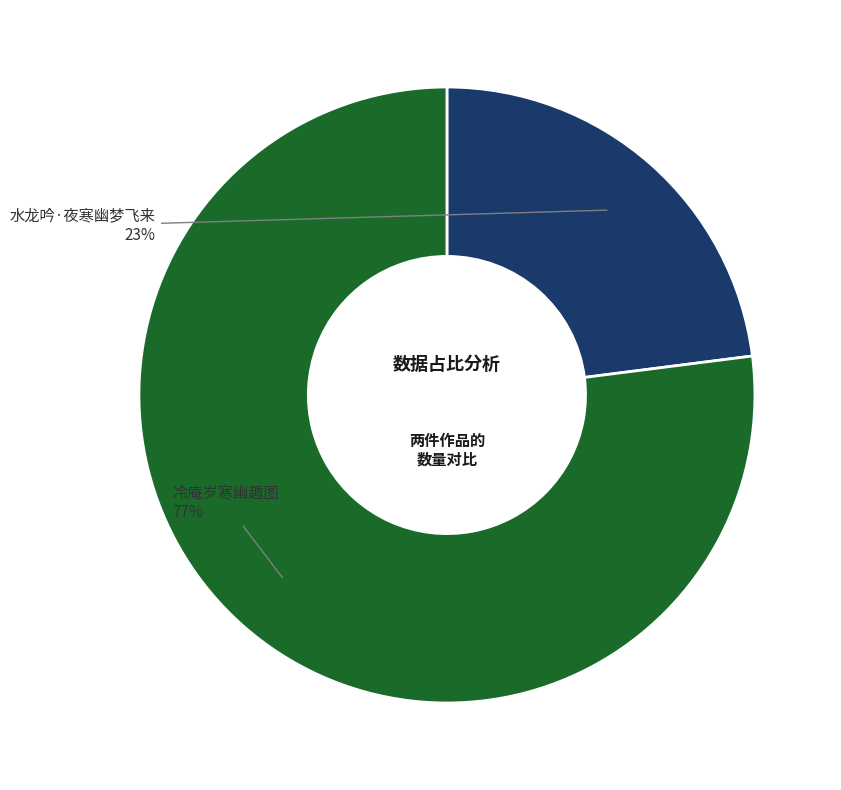

To the nearest percent, what is the difference between the largest and smallest slice percentages?

54%